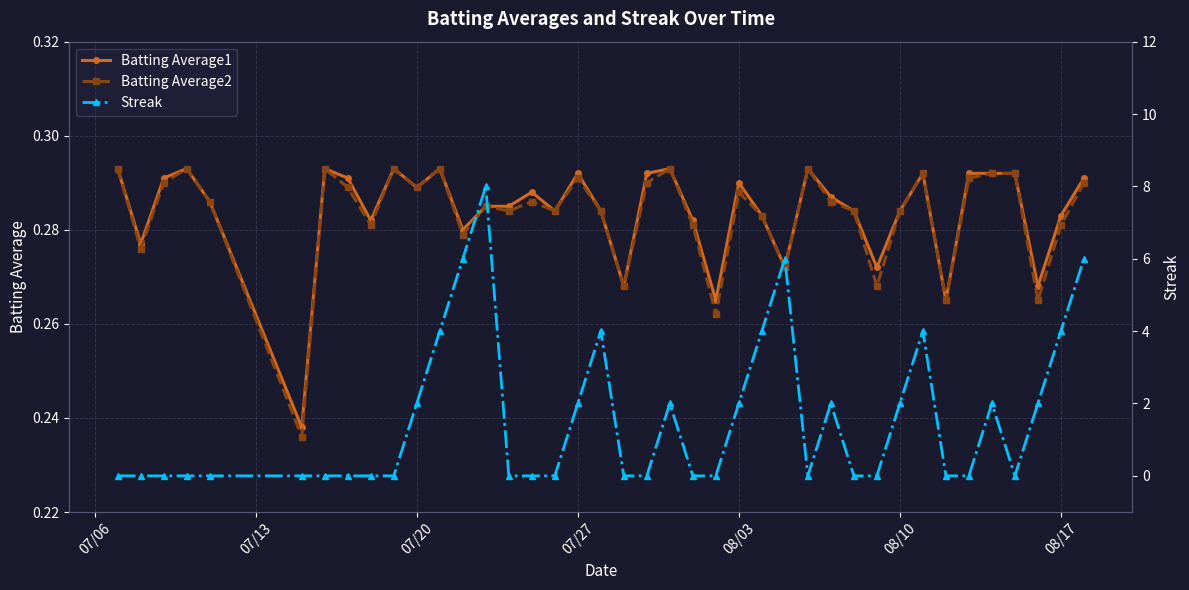

True or false: Batting Average2 has more than 2 interior local peaks.

True